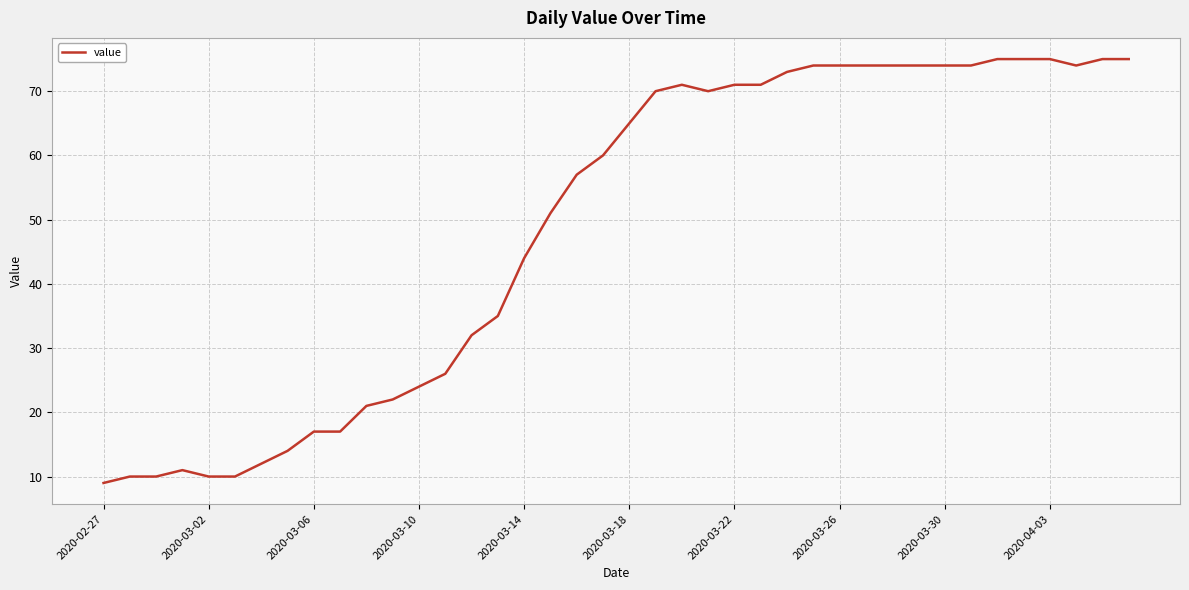

What is the difference between the maximum and minimum values?

66